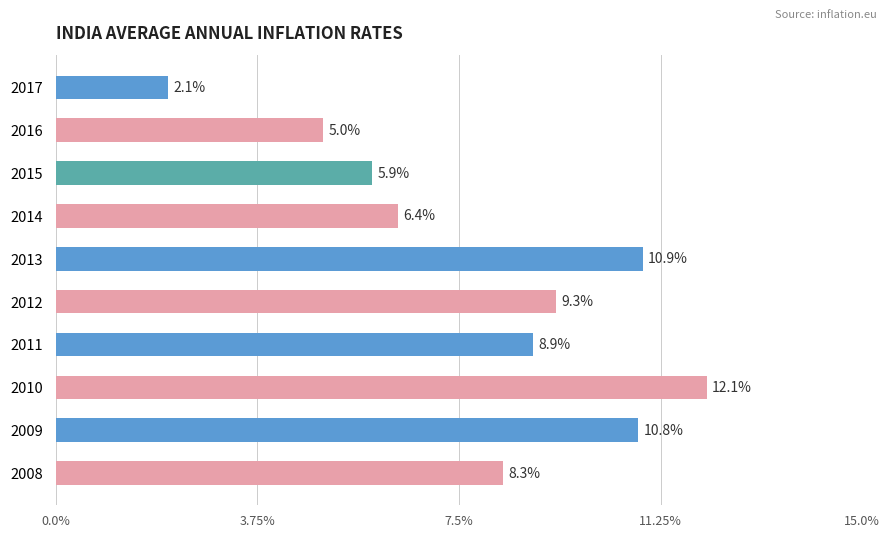

At which category does the chart reach its minimum across all series?

2017